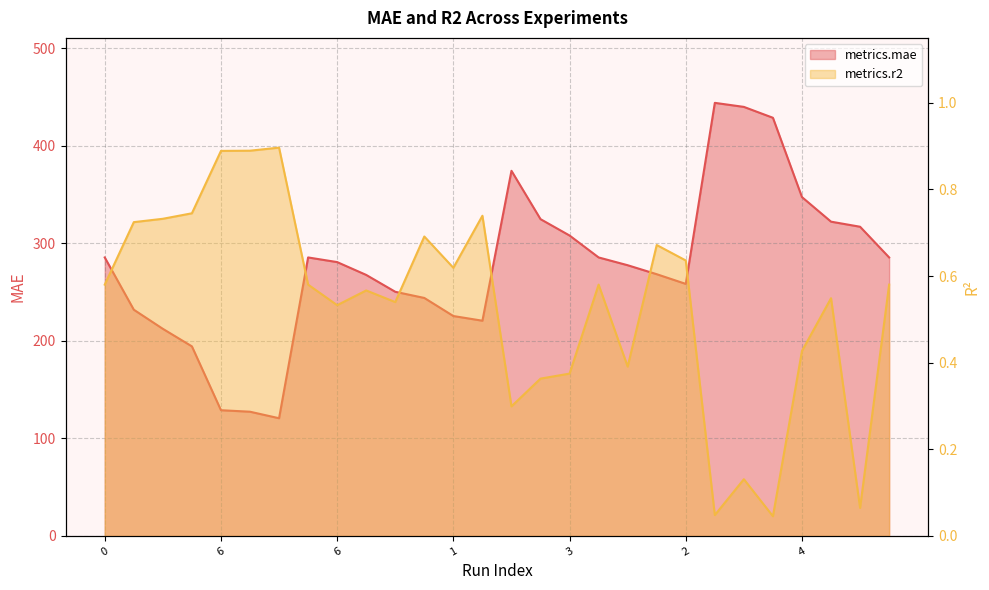

True or false: metrics.r2 and metrics.mae intersect in this chart.

False